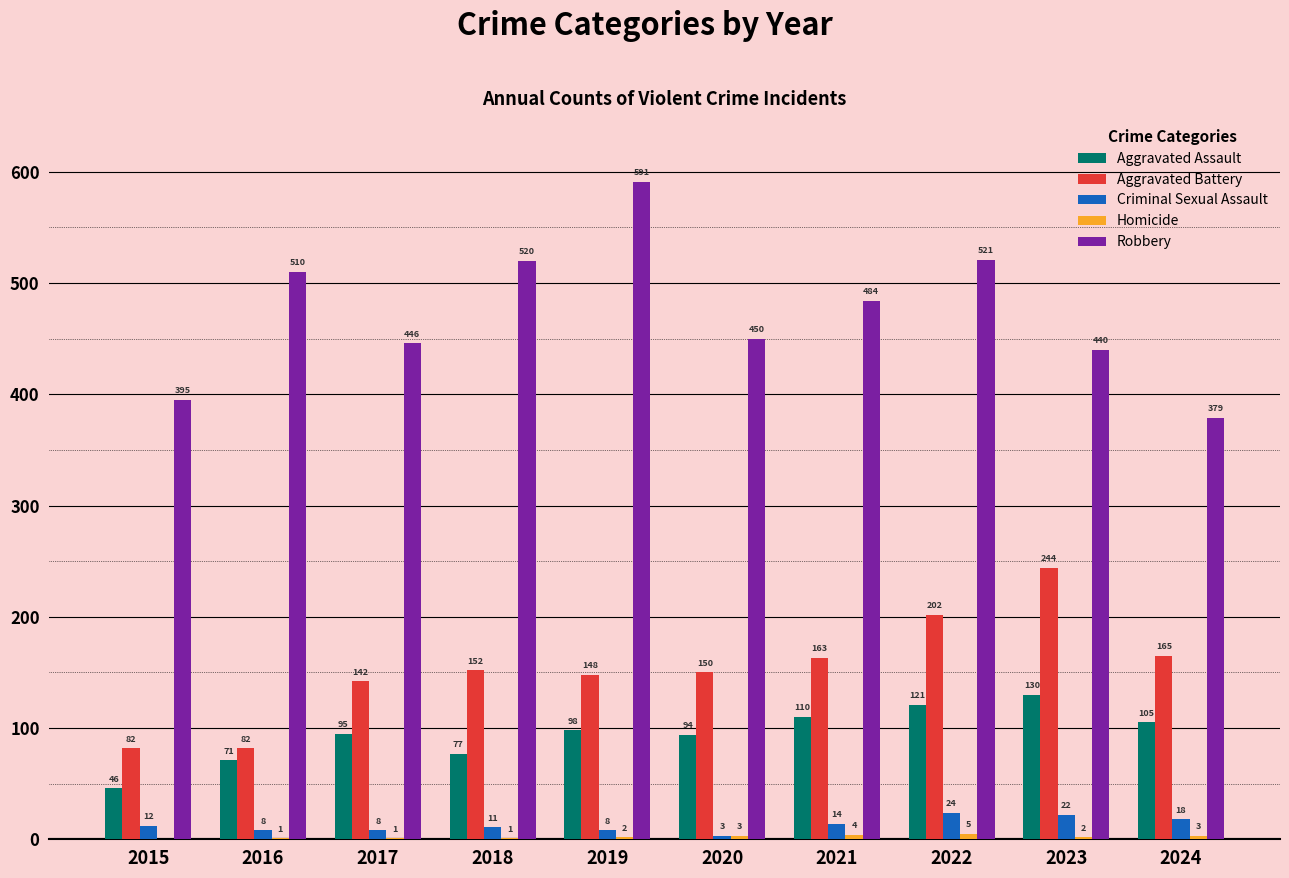

Between 2016 and 2017, which series saw the biggest shift?

Robbery